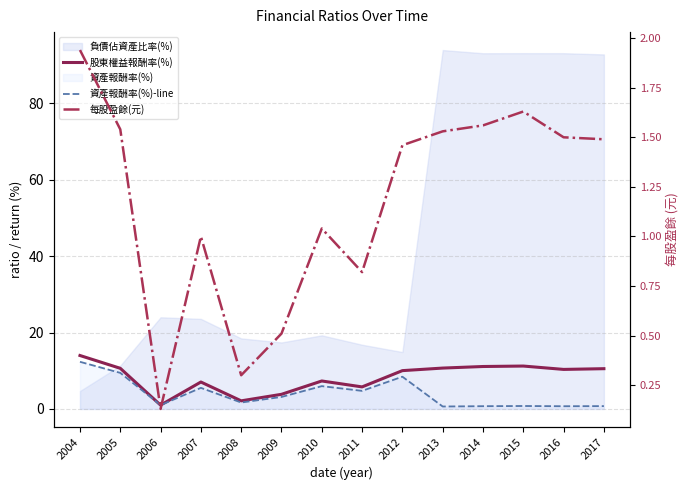

True or false: 股東權益報酬率(%) and 每股盈餘(元) intersect in this chart.

False